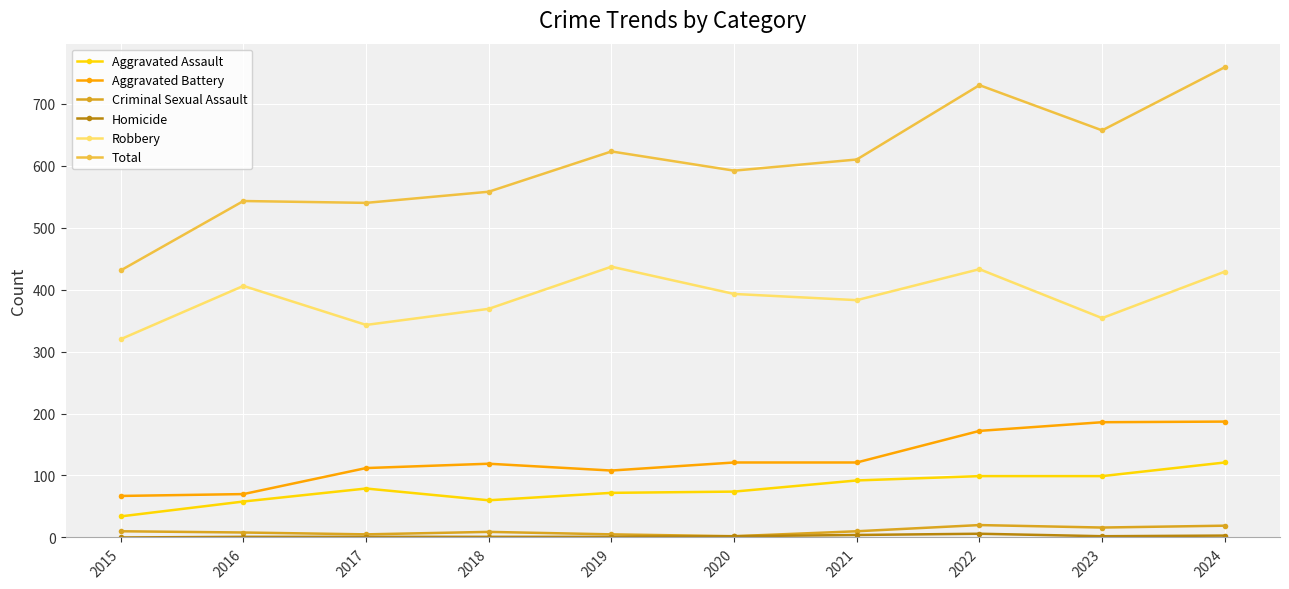

What is the sum of all Robbery values?

3867